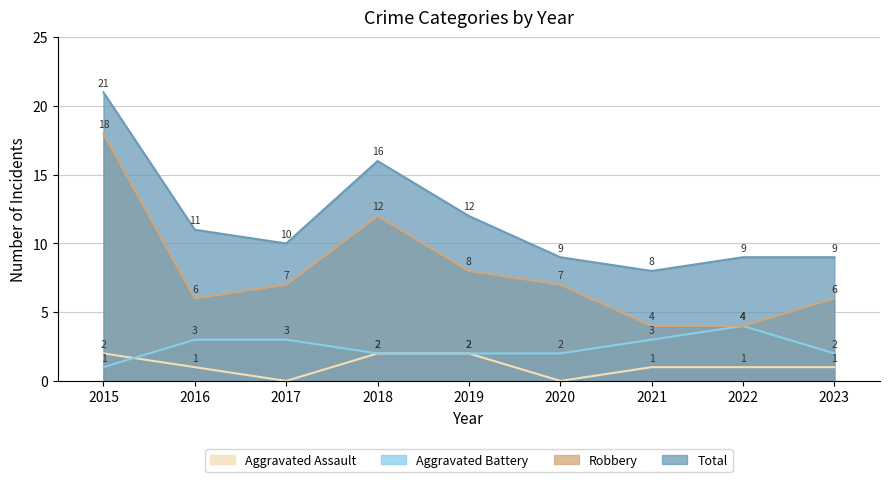

Read the Robbery value at 2015, to the nearest 5.

20